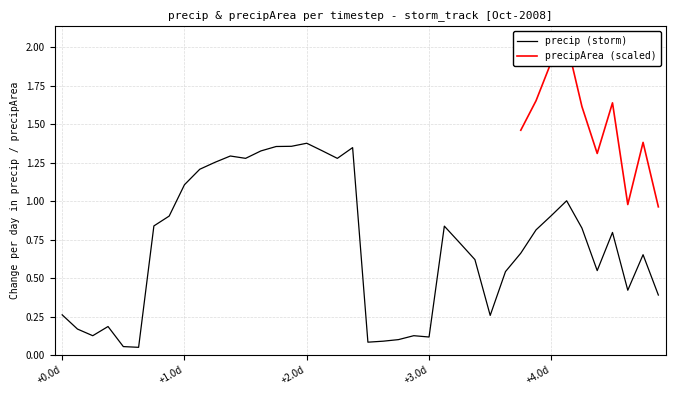

Where is the data nearest to the value 0?

5